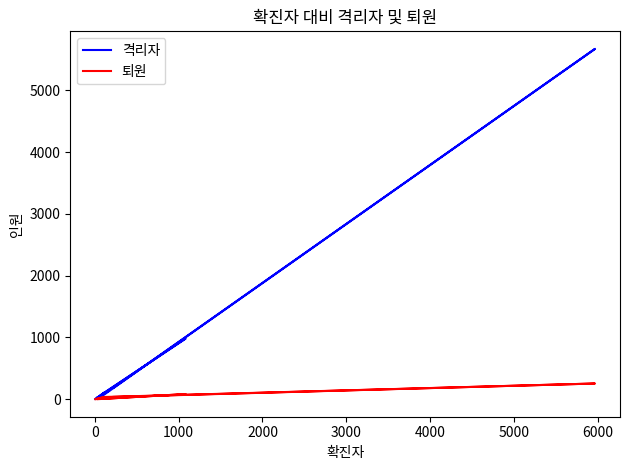

Which series has the largest range (max minus min)?

격리자